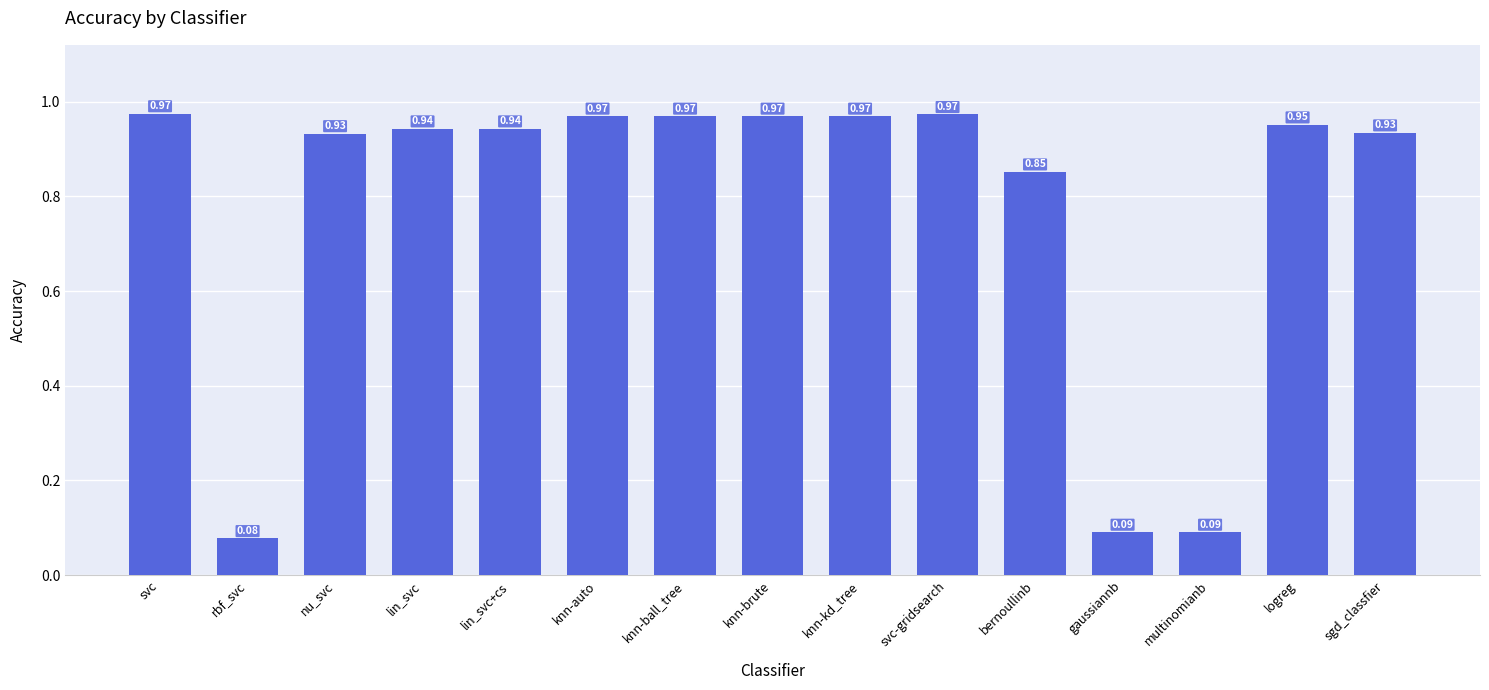

Is it true that the value at nu_svc is 1.5?

False